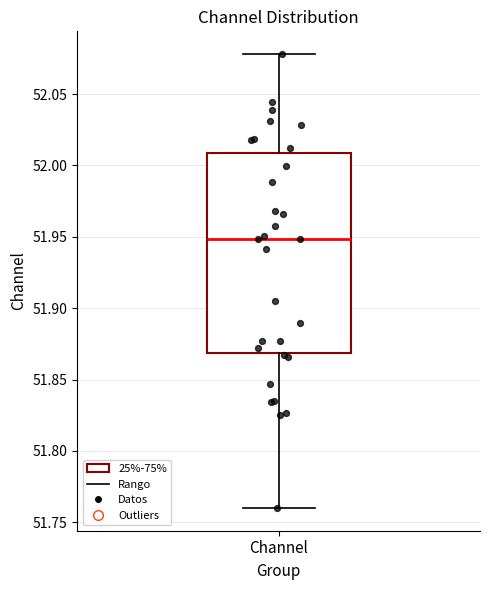

Where does the median line of the box for Channel sit on the y-axis? The values are not printed on the chart, so give them approximately, as read against the axis.

51.95